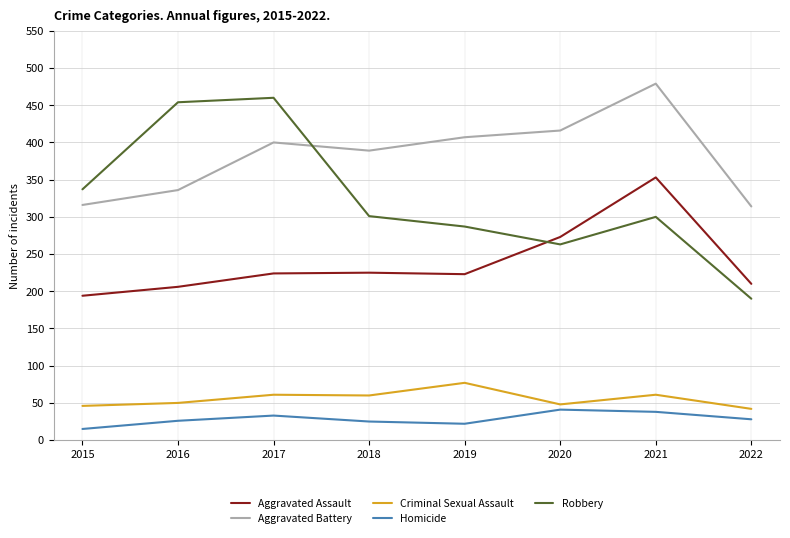

What is the lowest value of the Criminal Sexual Assault series?

42